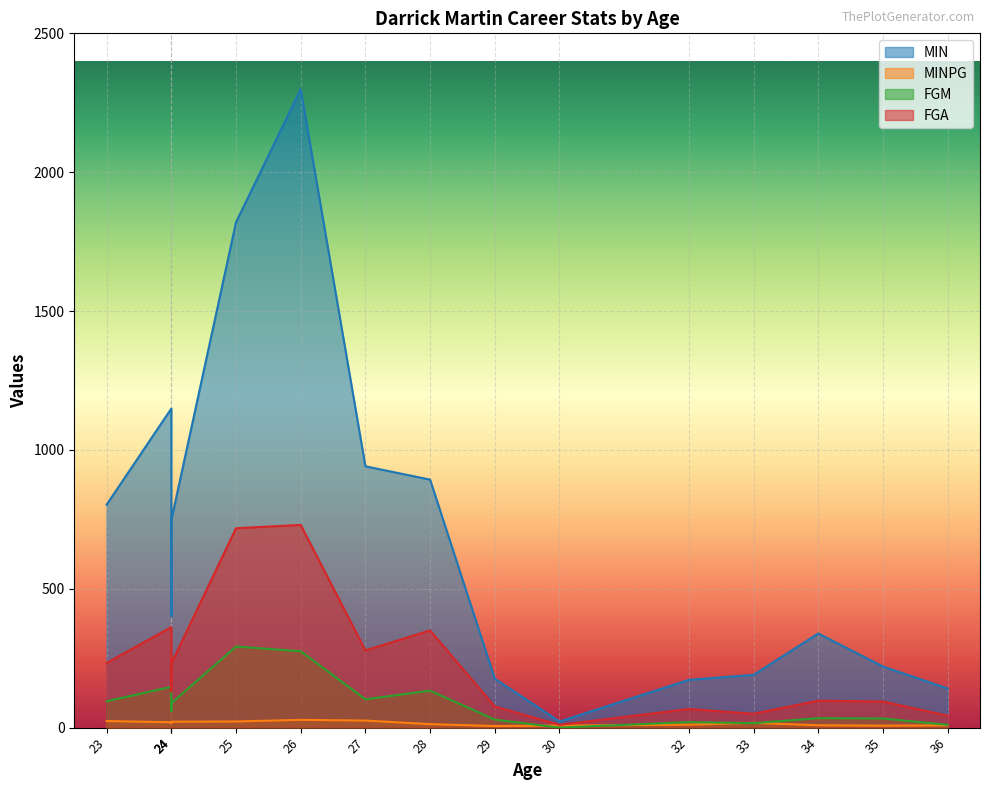

Rank the series by their maximum value, from lowest to highest.

MINPG, FGM, FGA, MIN